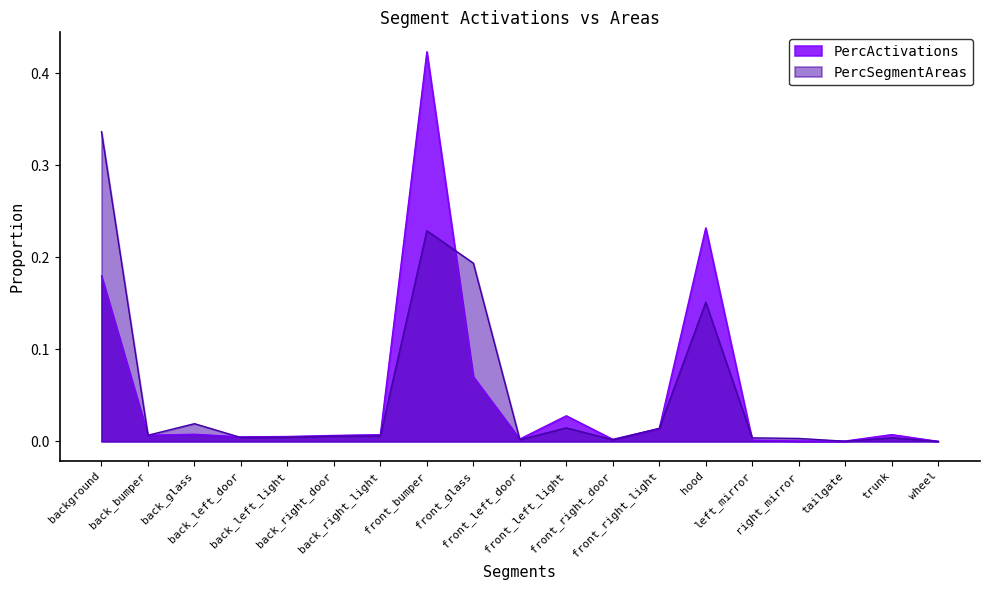

Which category has the highest value in the PercSegmentAreas series?

background